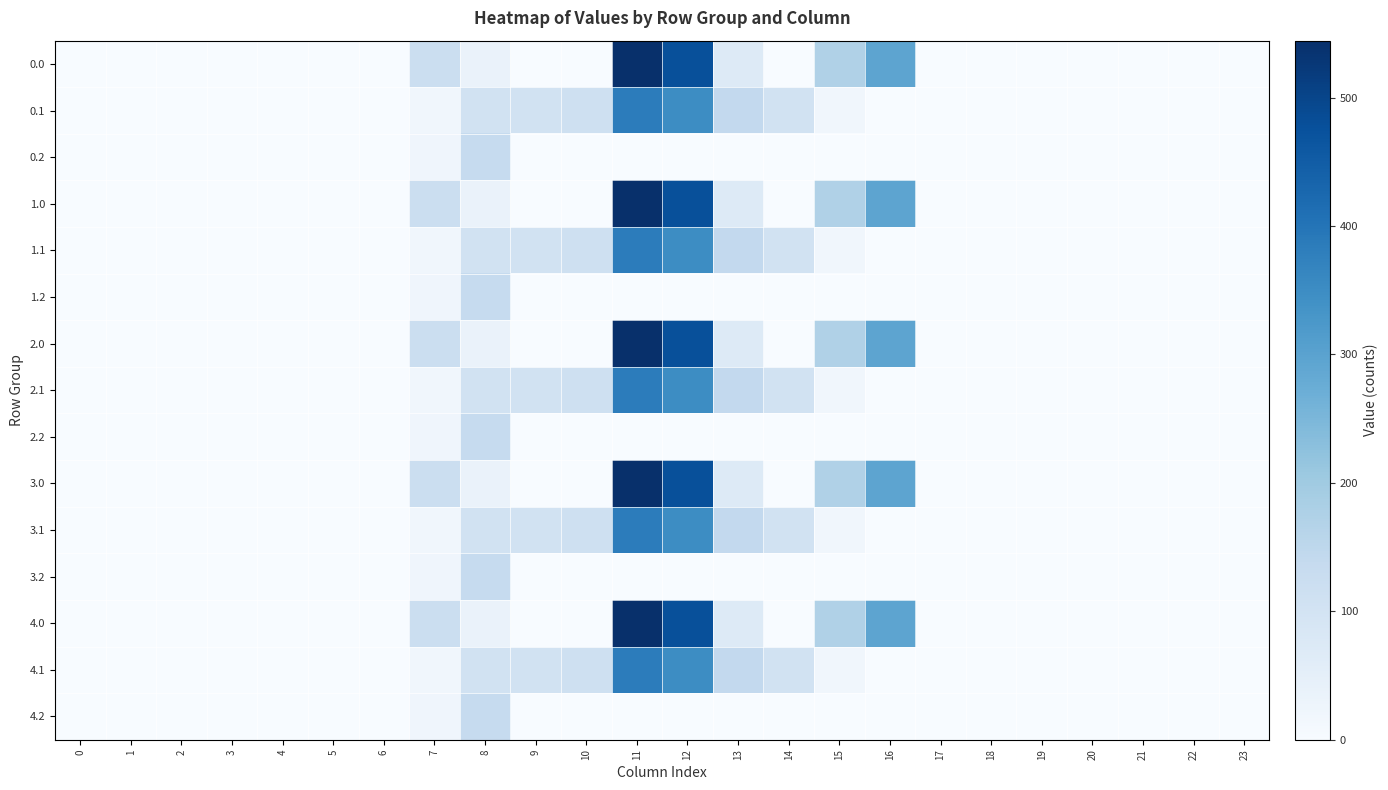

At 4, list the series in order from smallest to largest.

0.0, 0.1, 0.2, 1.0, 1.1, 1.2, 2.0, 2.1, 2.2, 3.0, 3.1, 3.2, 4.0, 4.1, 4.2